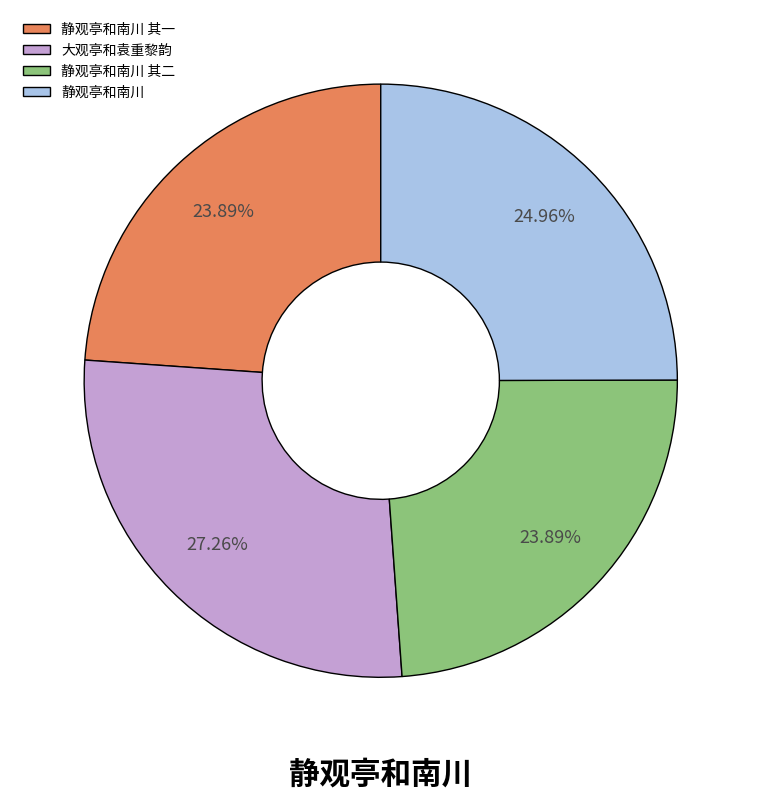

Between 静观亭和南川 其二 and 大观亭和袁重黎韵, which is larger?

大观亭和袁重黎韵